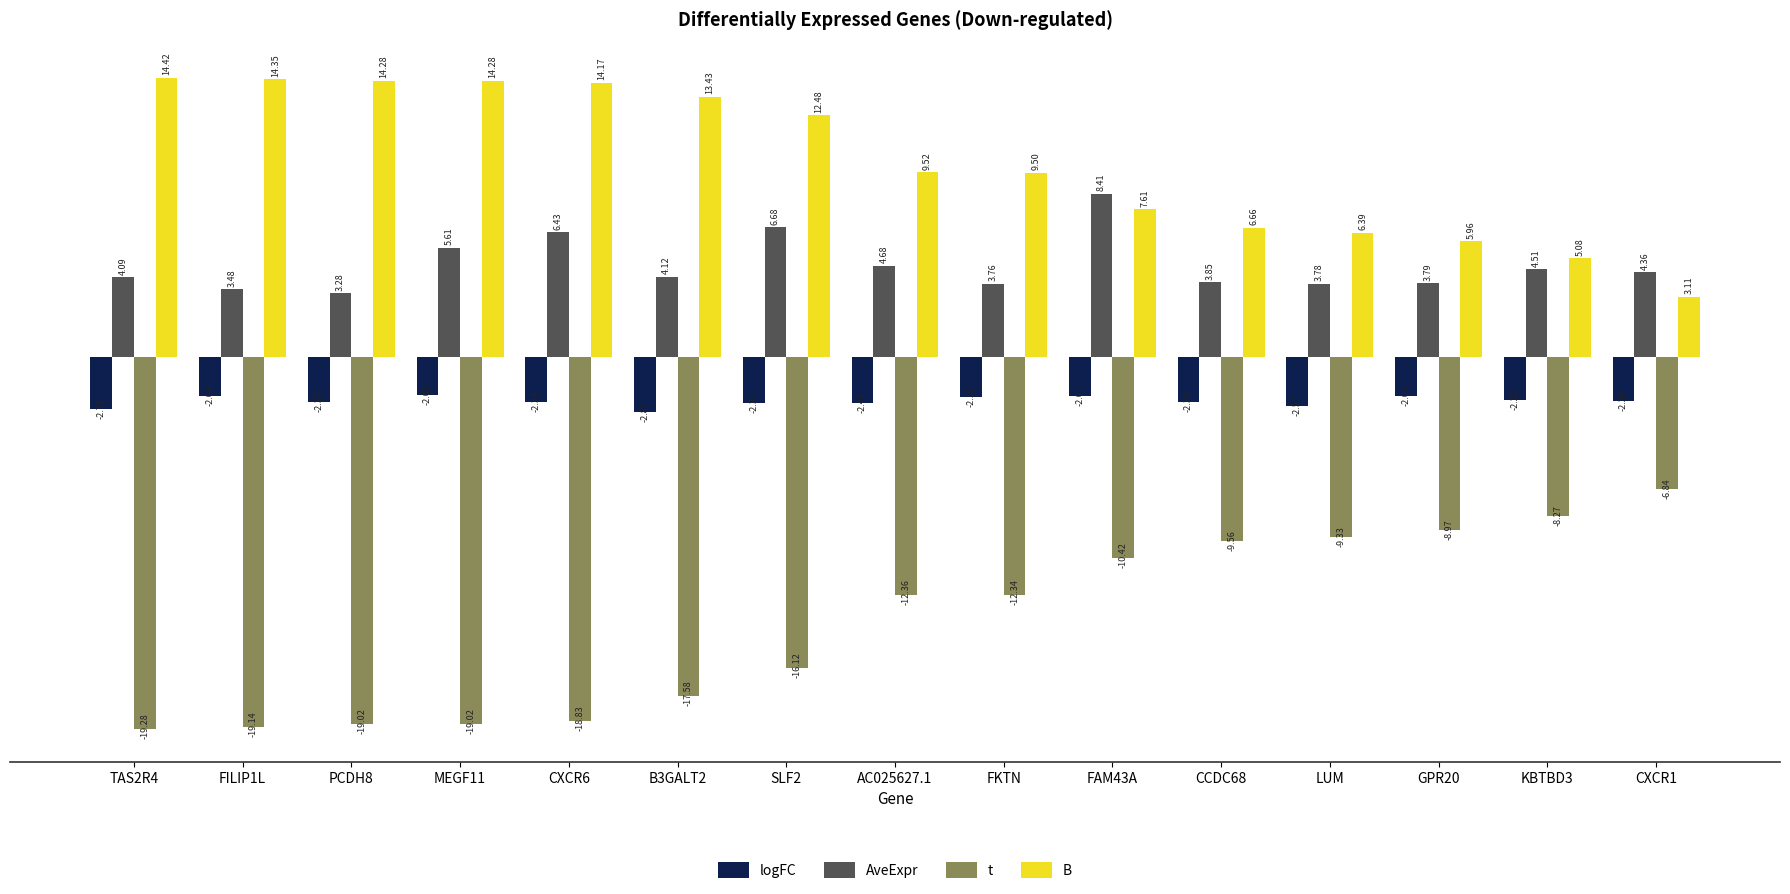

True or false: AveExpr has a value of 6.7 at SLF2.

True